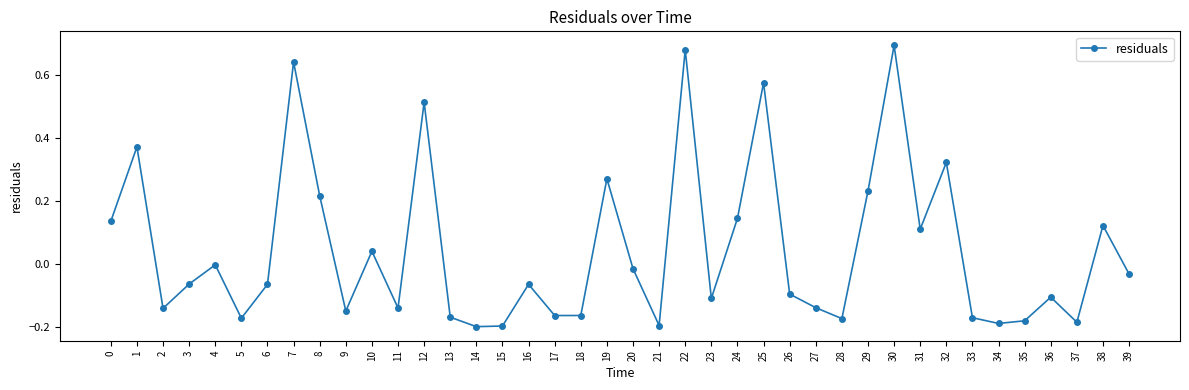

What is the difference between the maximum and minimum values?

0.9